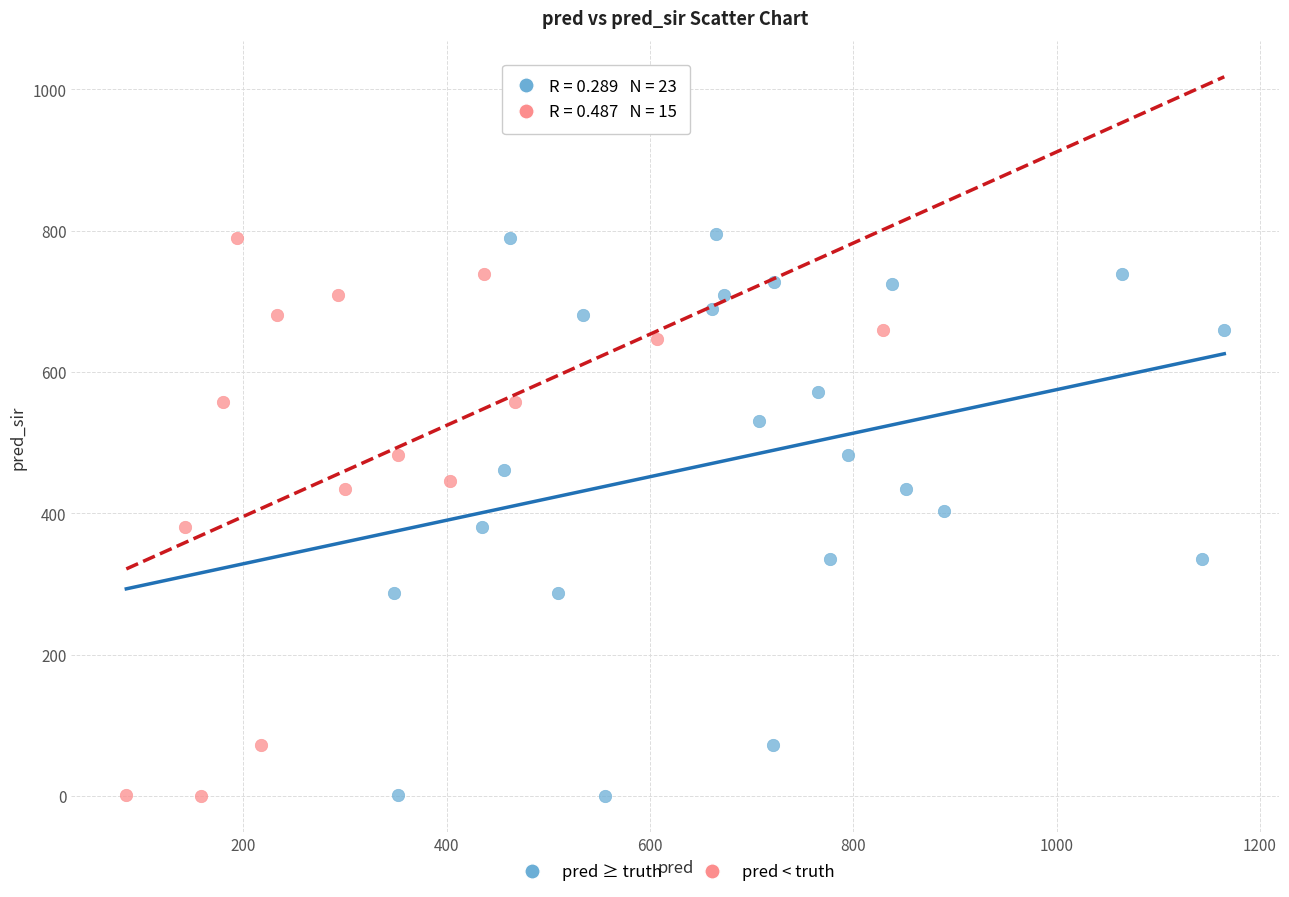

Which series has the largest Y range (max minus min)?

pred ≥ truth